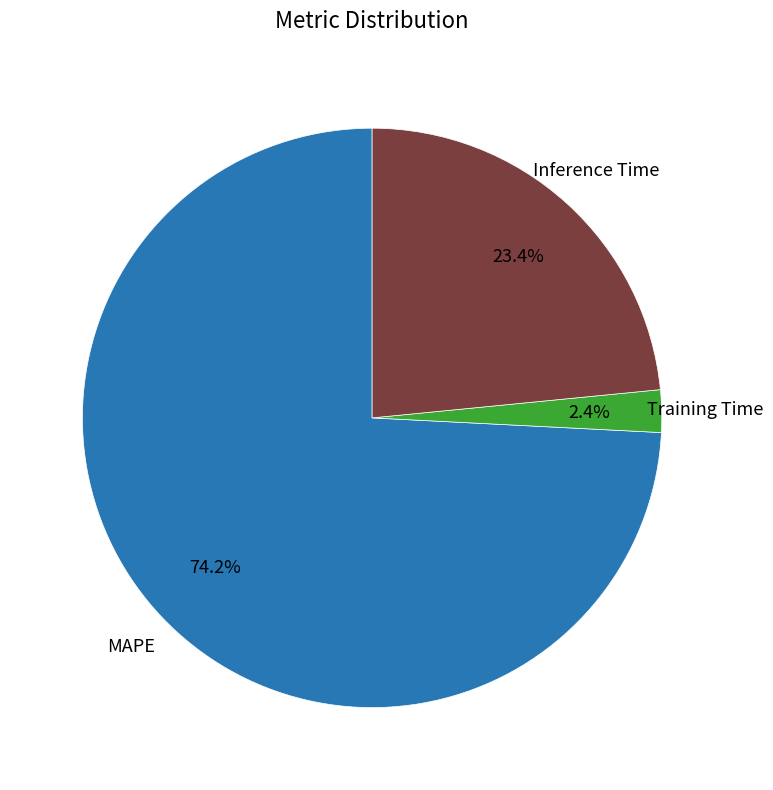

Do Training Time and Inference Time together represent more than half of the pie?

No